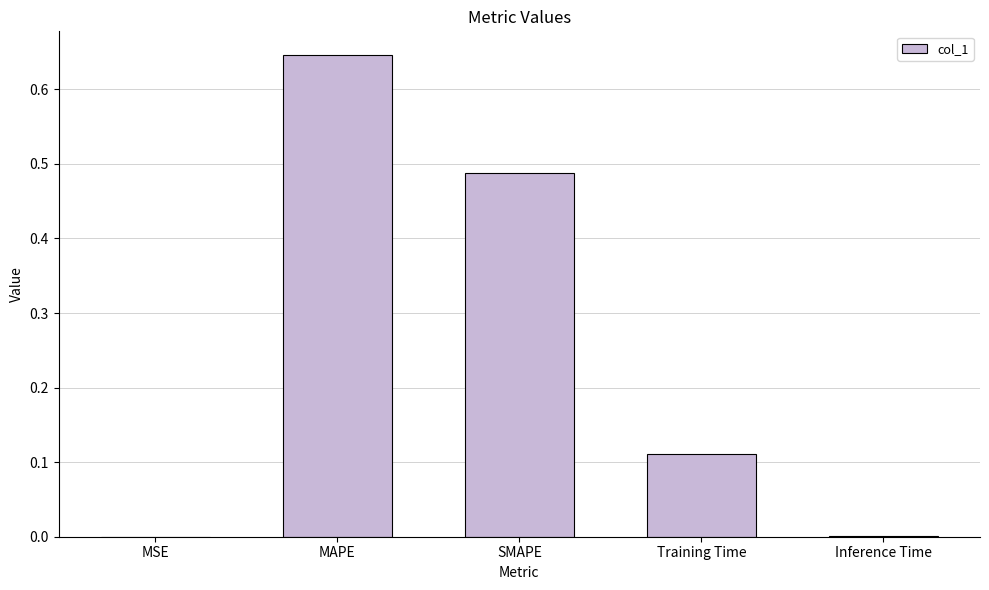

What is the sum of all values?

1.2